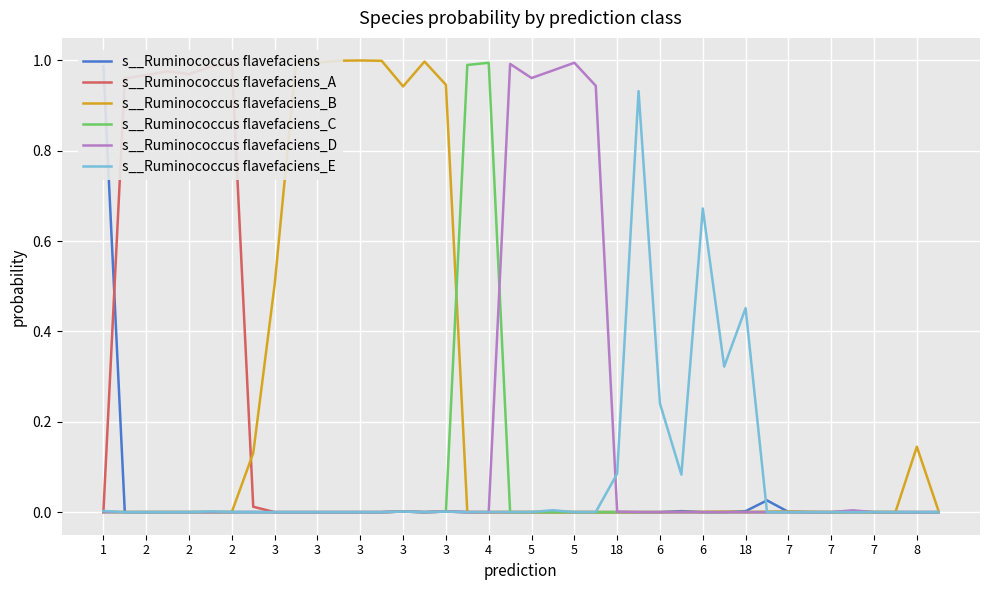

Is this an area chart (filled region under the line)?

No